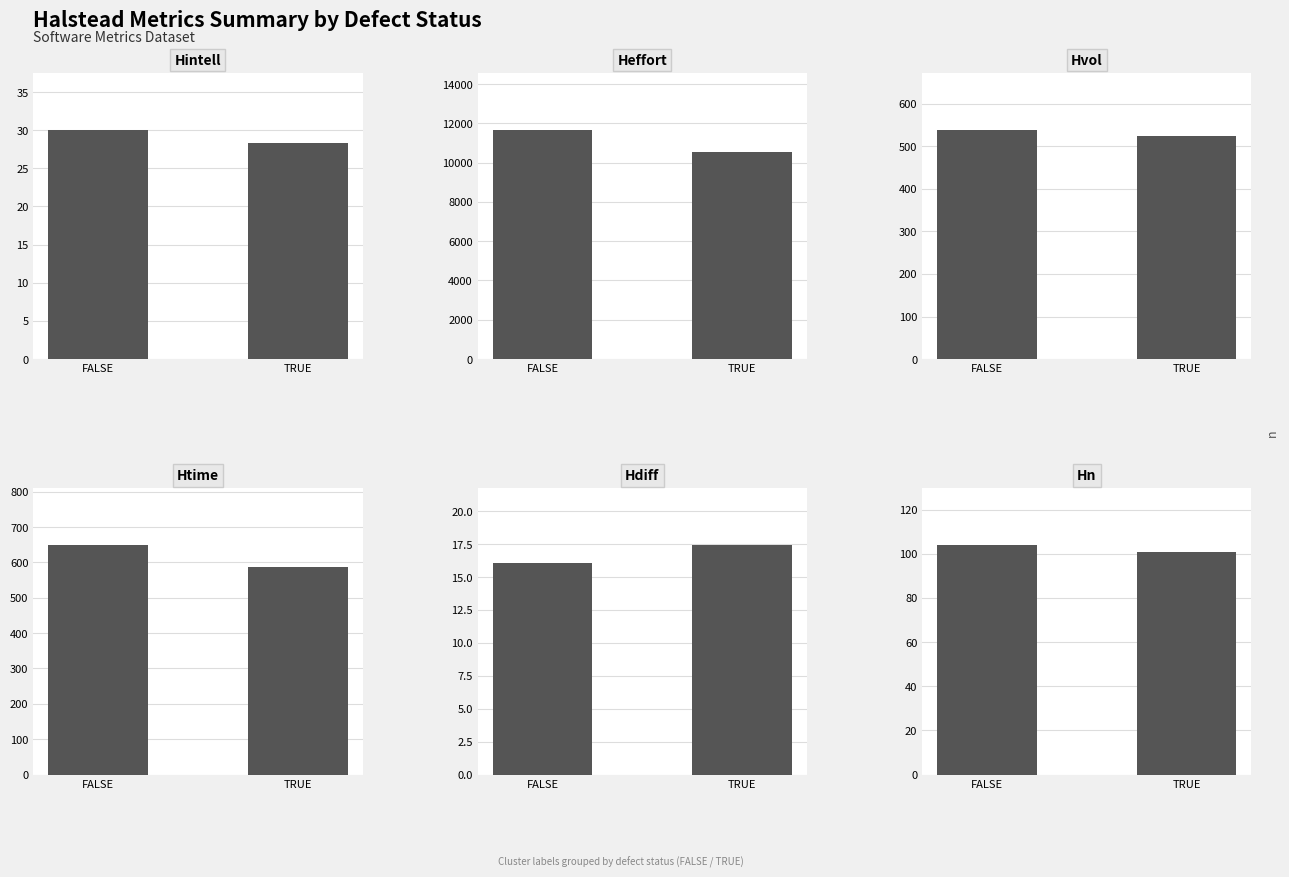

Count the number of categories in the chart.

2